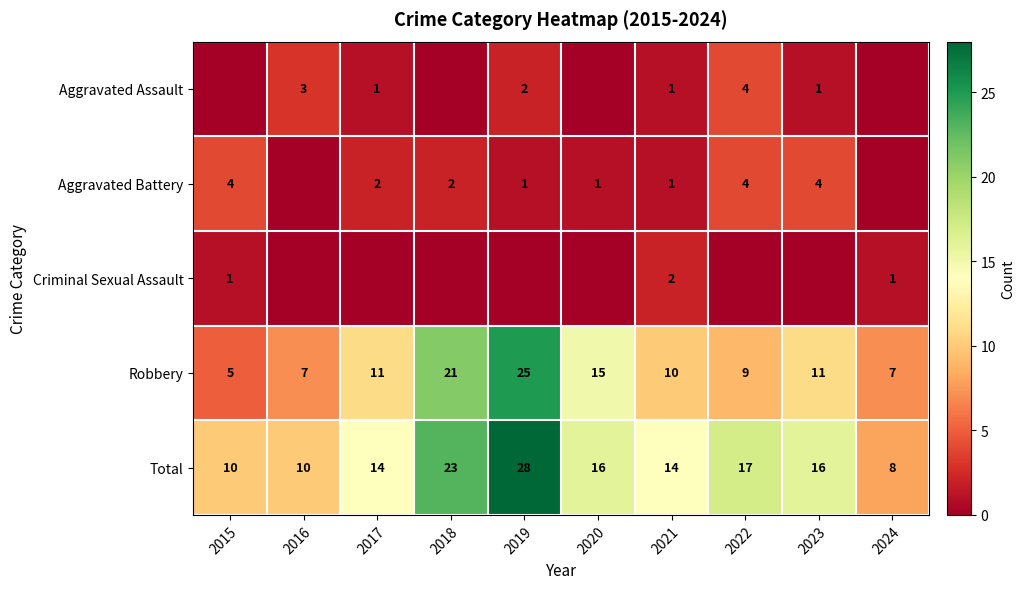

At which category is the sum across all series the highest?

2019